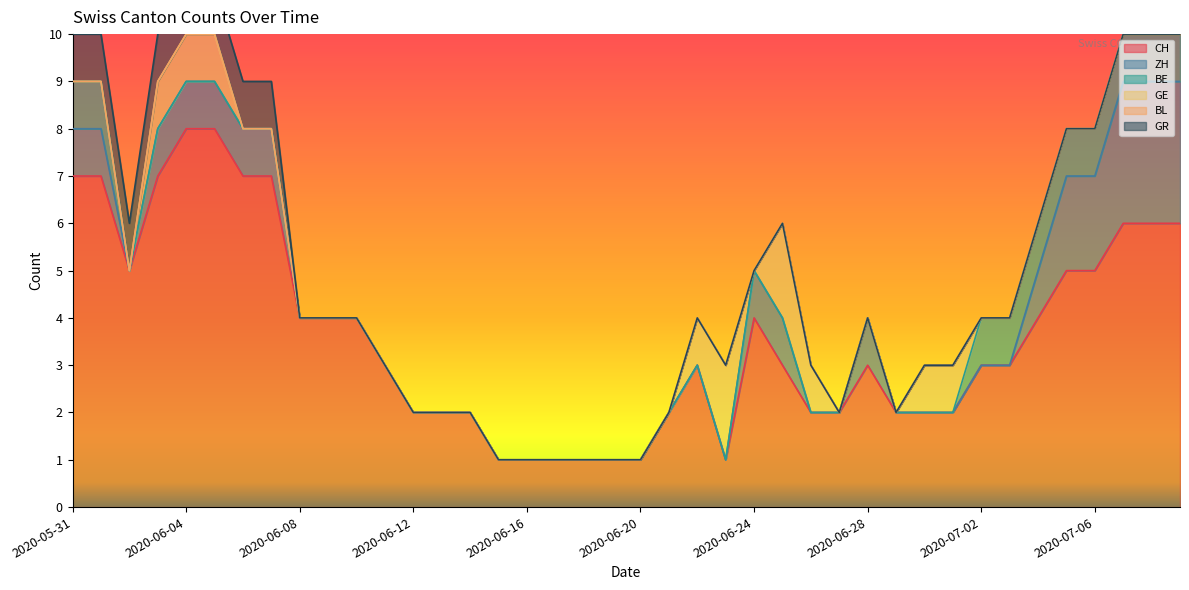

What is the total value across all series at 2020-06-28?

4